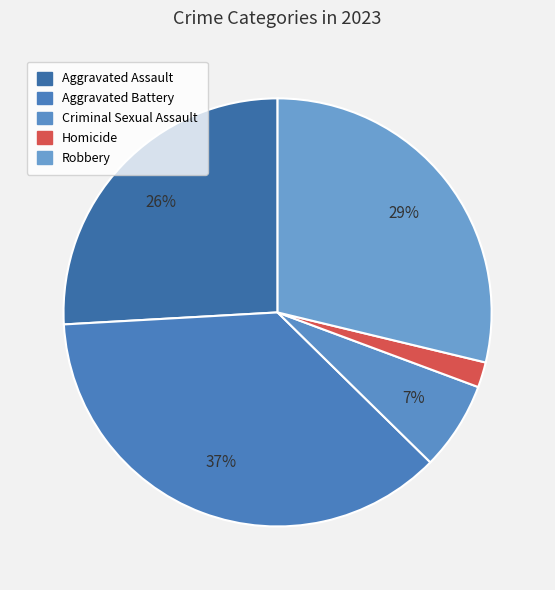

What portion of the pie excludes Aggravated Assault?

74.1%